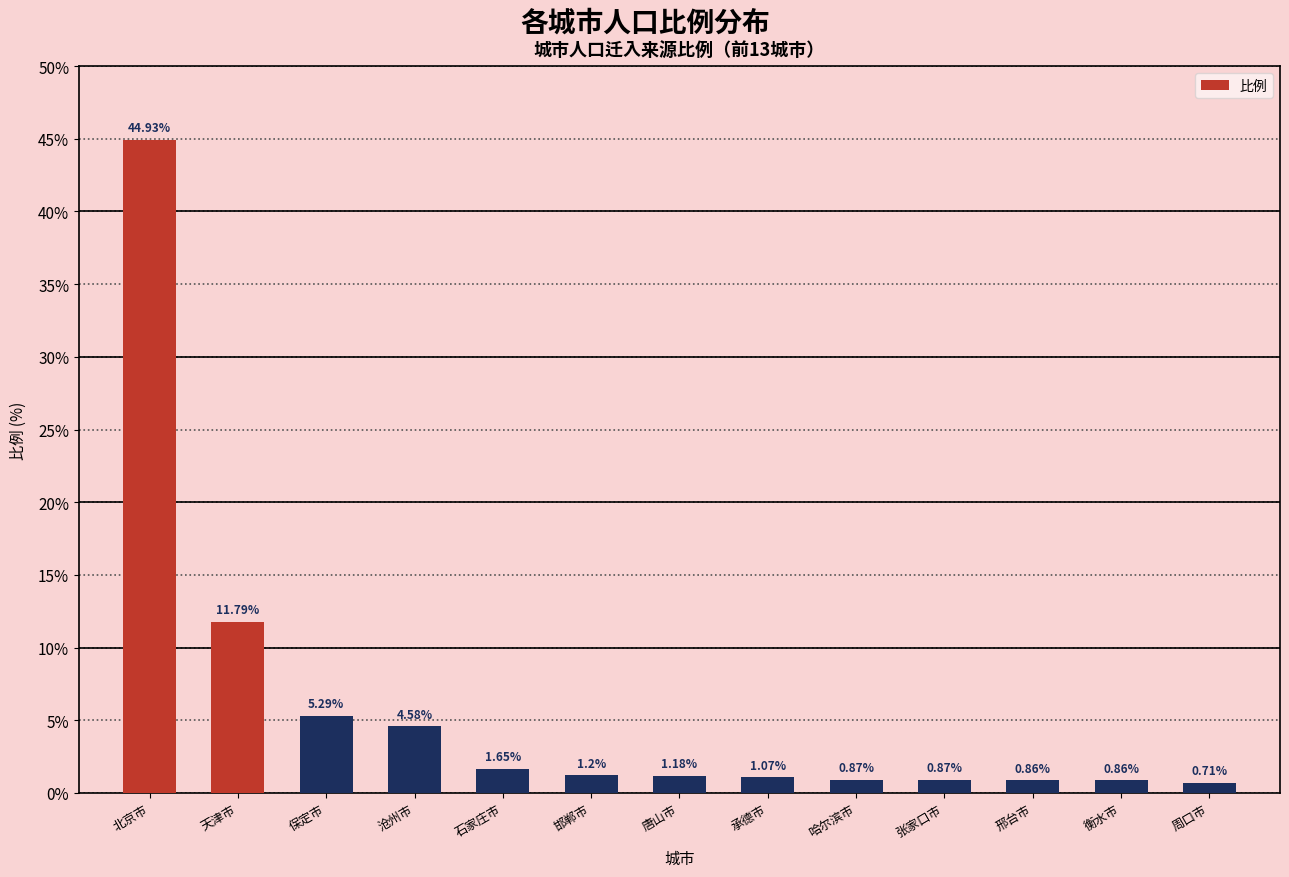

What is the difference between the values at 唐山市 and 保定市?

4.1